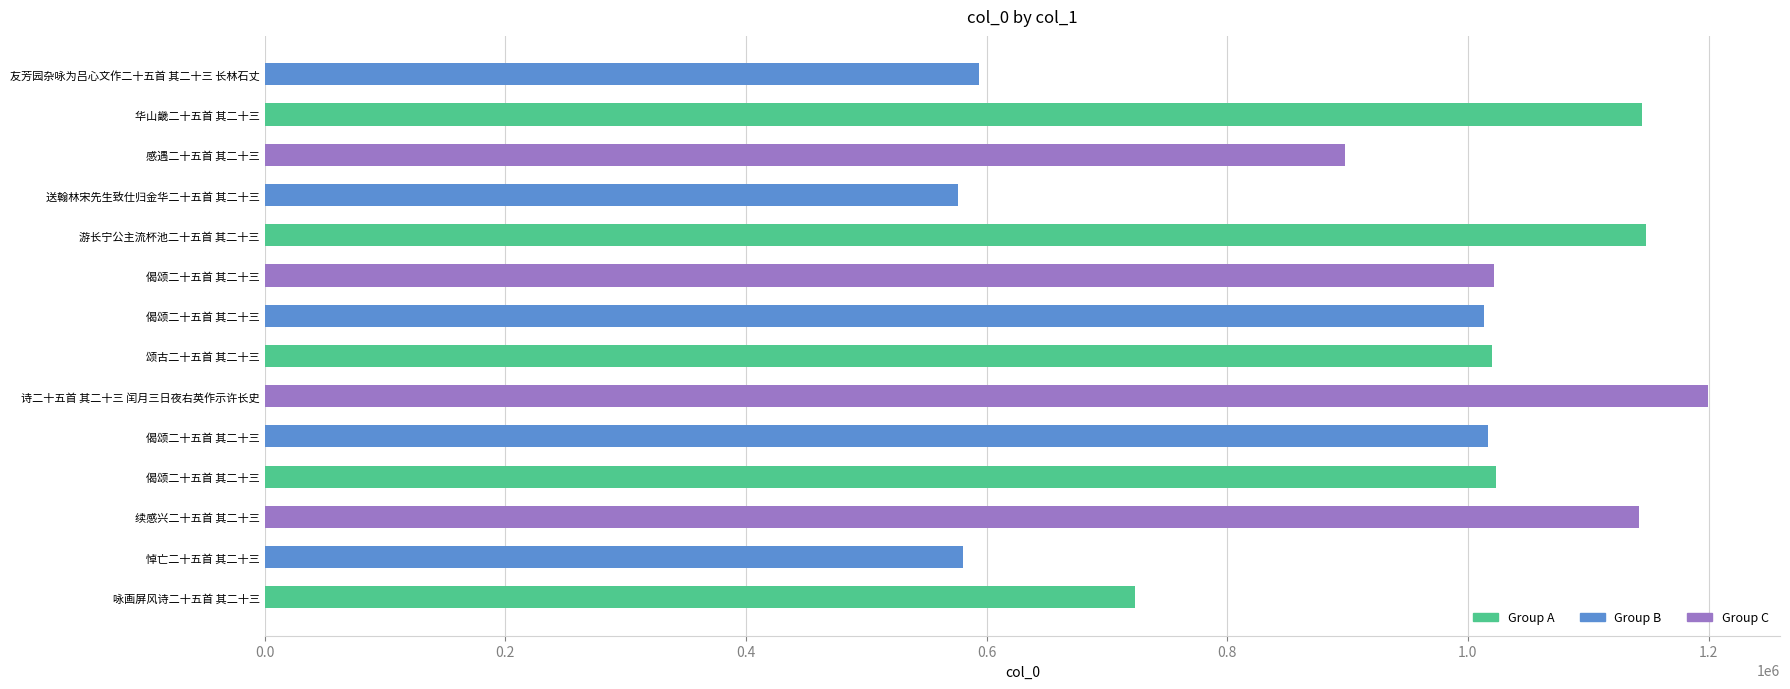

What is the approximate value at 偈颂二十五首 其二十三, to the nearest 10?

1023720